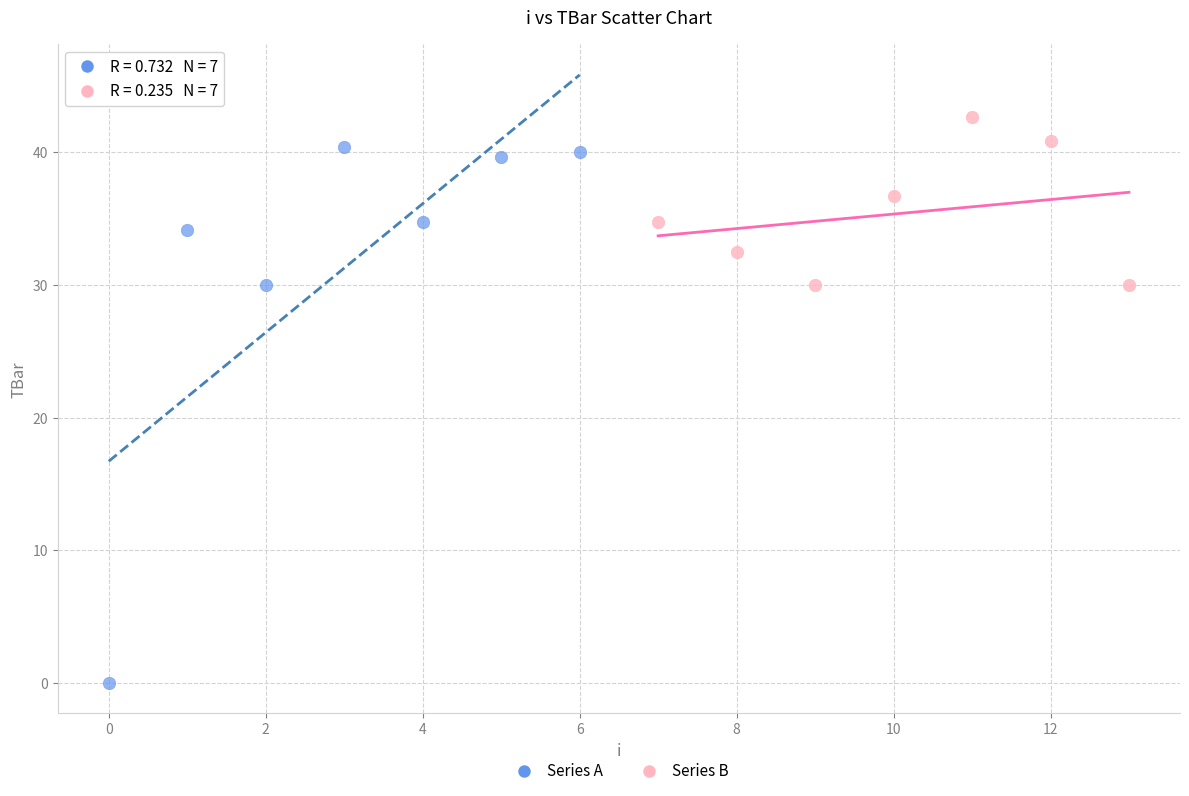

What are all the series names shown in the legend?

Series A, Series B